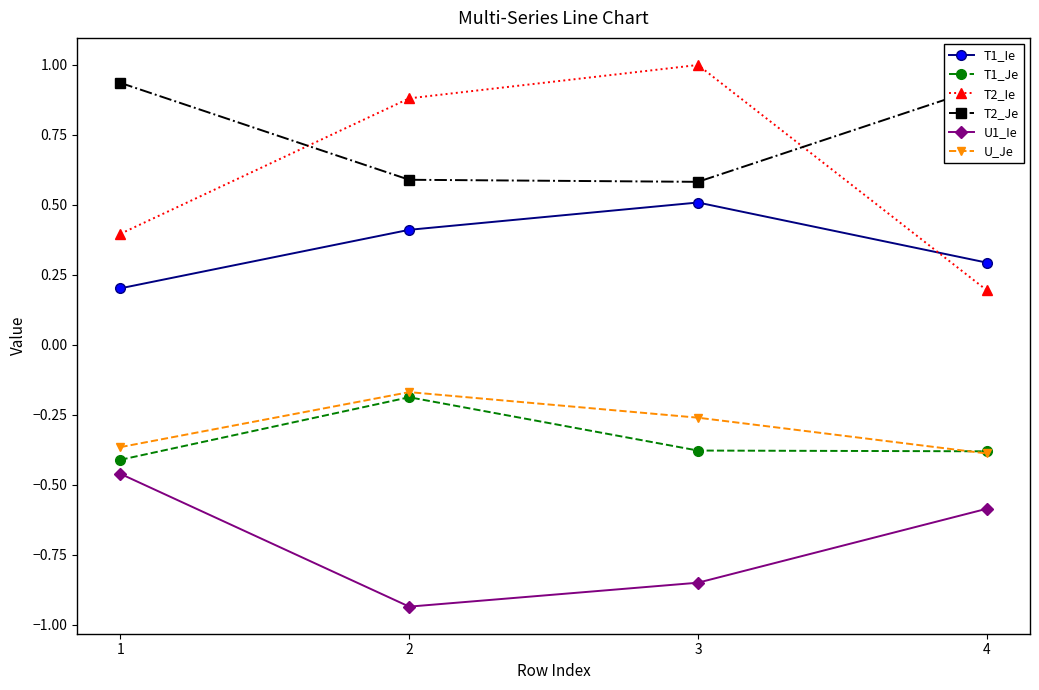

At which label is U_Je closest to 0?

2